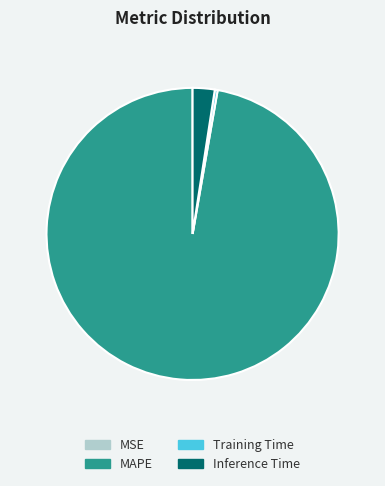

Is it true that Inference Time is 2% of the pie?

True